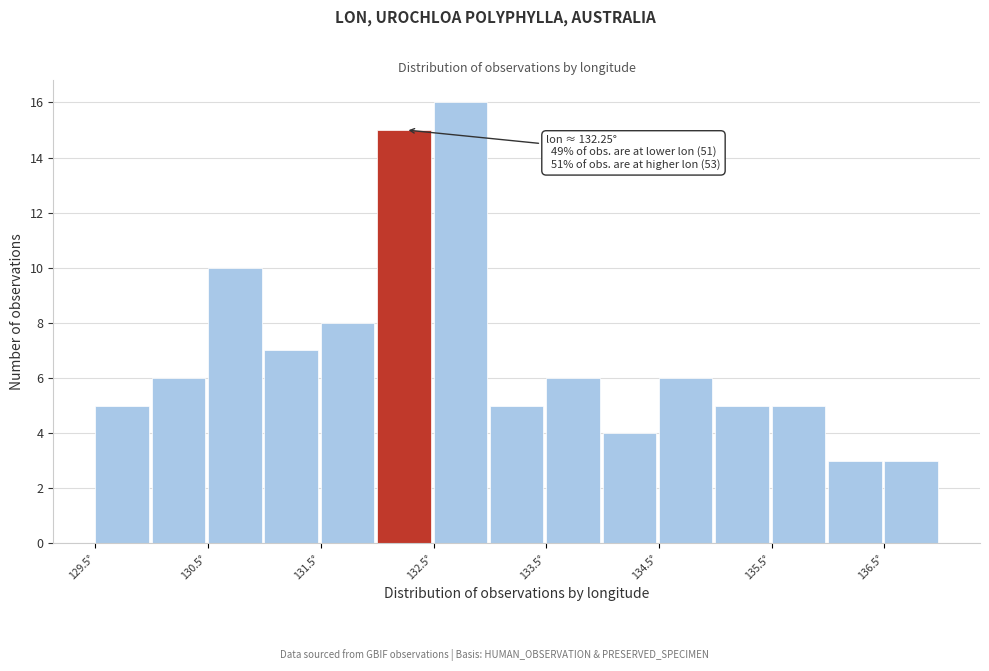

Over which range of the x-axis is the bar tallest?

132.5 to 133.0